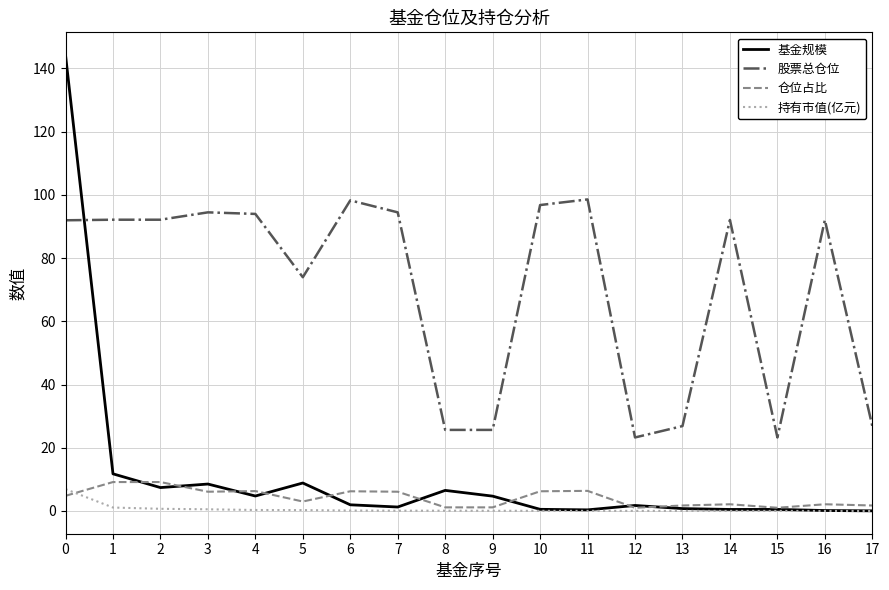

The 基金规模 series shows 248.3 at 0. True or false?

False